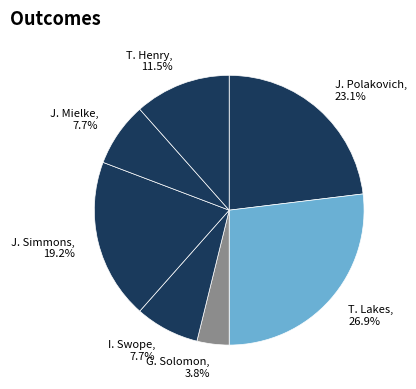

Does J. Mielke account for over 50% of the chart?

No